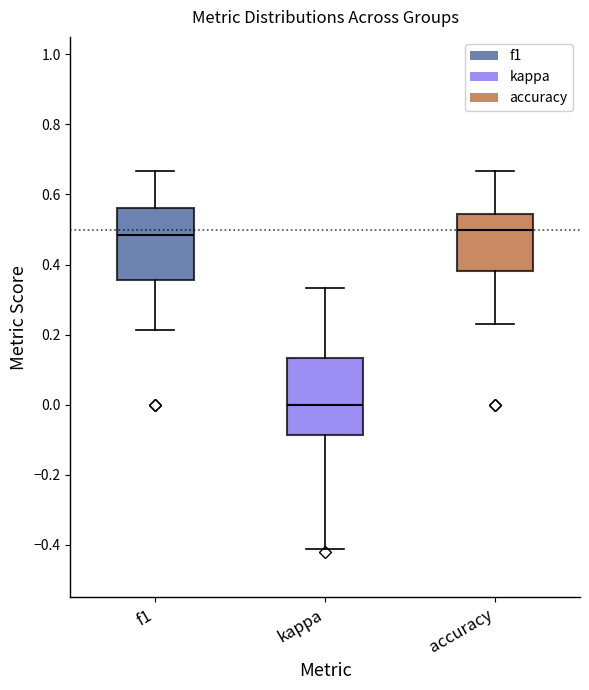

Reading left to right, read every box against the y-axis: the position of its median line, the range the box covers, and the ends of its whiskers. The values are not printed on the chart, so give them approximately, as read against the axis.

f1: median 0.48, box 0.36 to 0.56, whiskers 0.22 to 0.66
kappa: median 0.00, box -0.08 to 0.14, whiskers -0.42 to 0.34
accuracy: median 0.50, box 0.38 to 0.54, whiskers 0.24 to 0.66